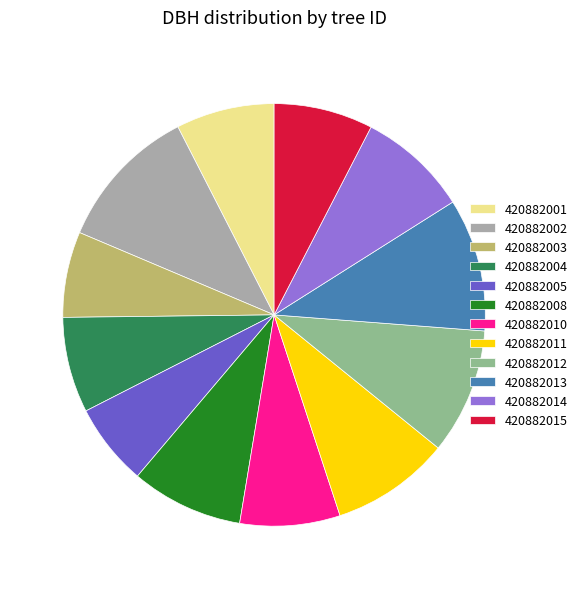

Is the sum of 420882008 and 420882005 greater than half?

No